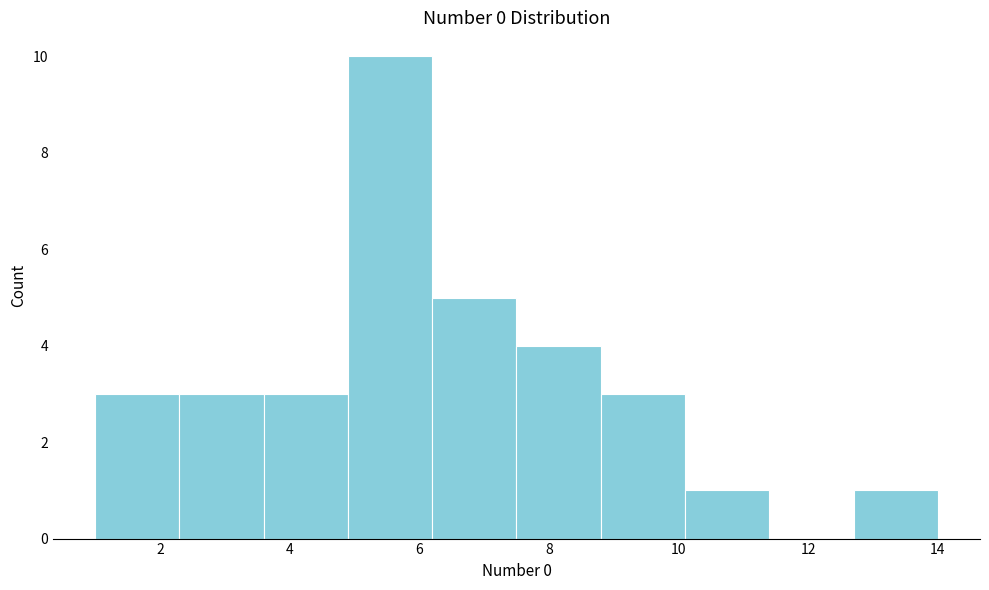

Reading left to right, list every bar in this chart as the range it spans on the x-axis followed by its height. Neither the bar edges nor the heights are printed on the chart, so give them approximately, as read against the axes.

1.0 to 2.3: 3
2.3 to 3.6: 3
3.6 to 4.9: 3
4.9 to 6.2: 10
6.2 to 7.5: 5
7.5 to 8.8: 4
8.8 to 10.1: 3
10.1 to 11.4: 1
11.4 to 12.7: 0
12.7 to 14.0: 1